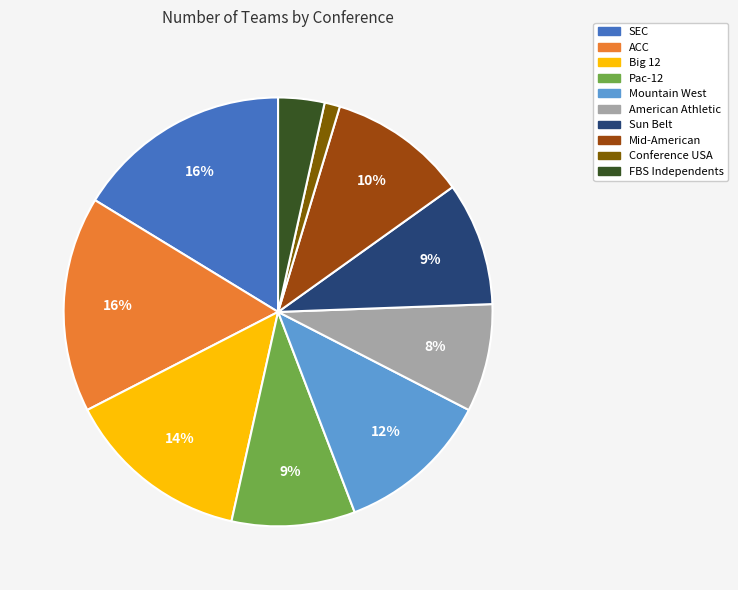

The Mid-American slice represents 10% of the pie. True or false?

True